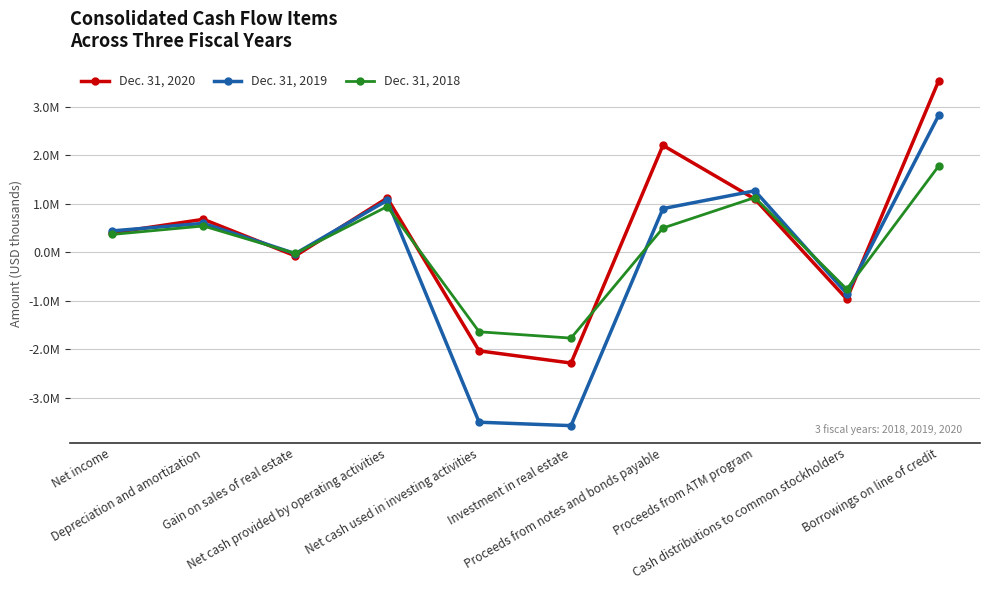

Does the chart have visible grid lines?

Yes